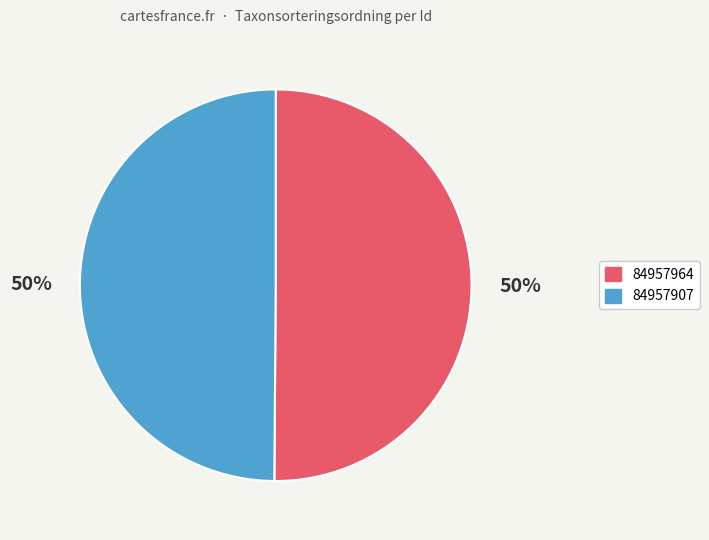

What percentage is the 84957964 slice, to the nearest percent?

50%